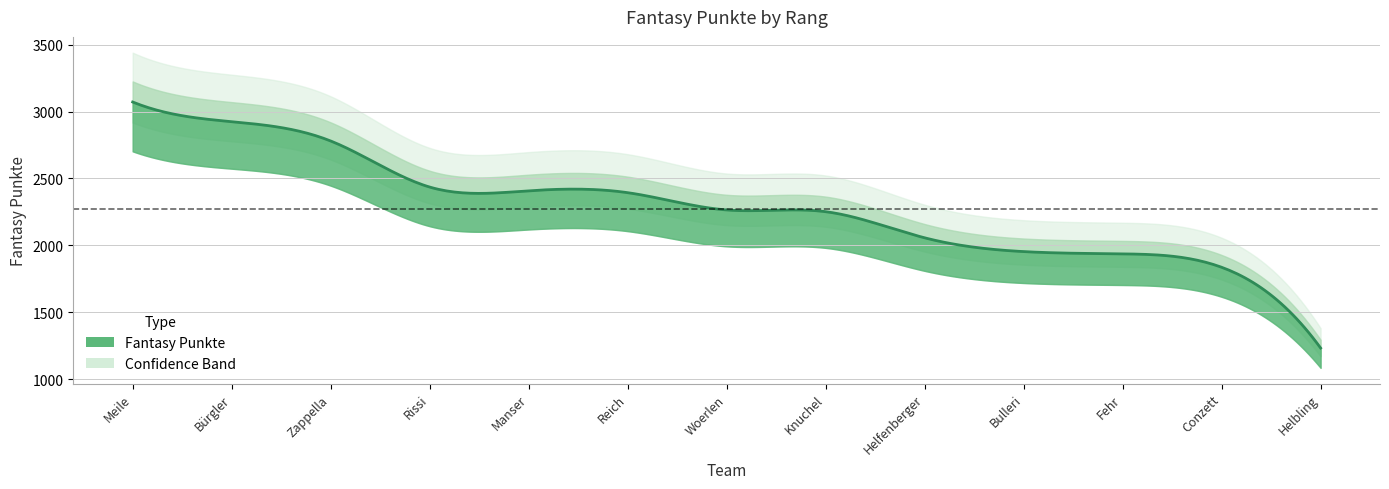

Reading left to right, extract all data points from this chart.

3071	2924	2780	2436	2408	2394	2265	2252	2057	1954	1937	1837	1234